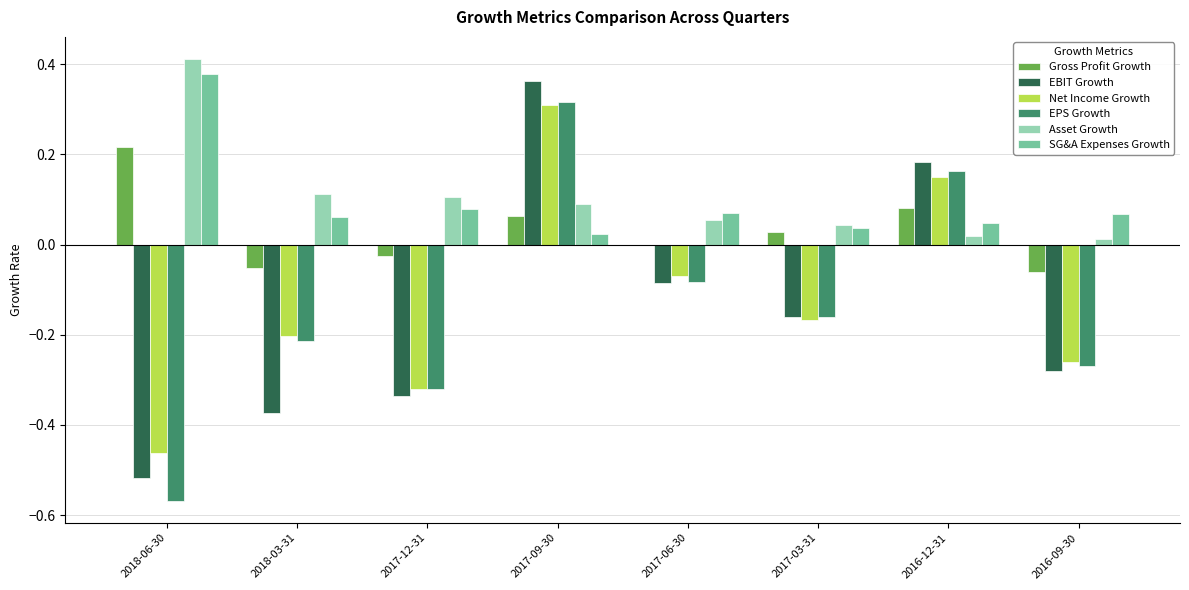

What is the sum of the Asset Growth values at 2017-03-31 and 2017-06-30?

0.1